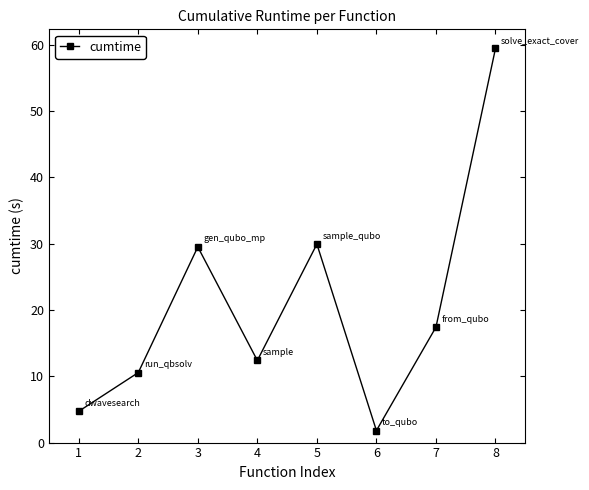

True or false: there are more than 2 points higher than both neighbors.

False